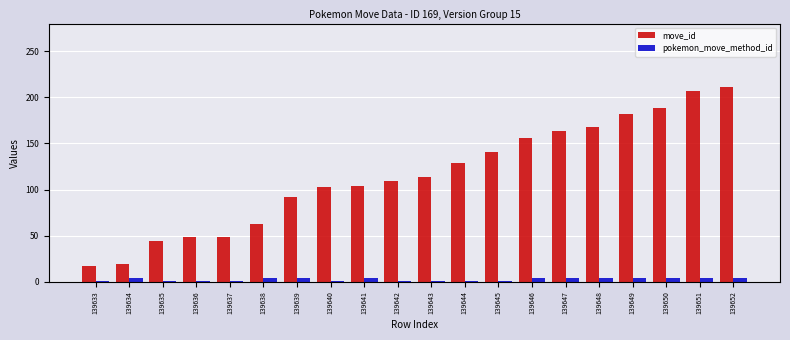

True or false: pokemon_move_method_id has a value of 4 at 139650.

True